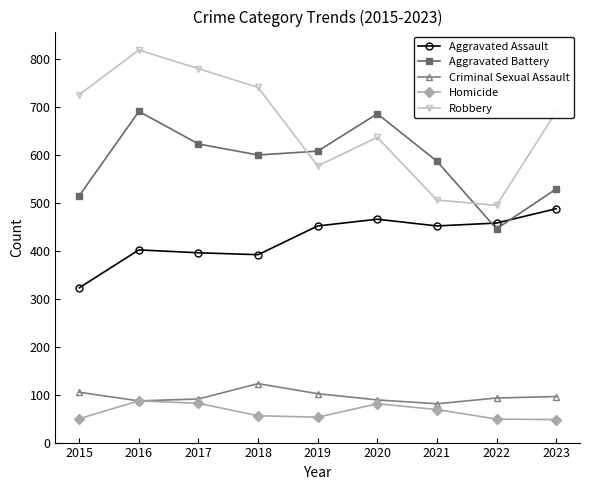

Where is the first local minimum for Aggravated Battery?

2018